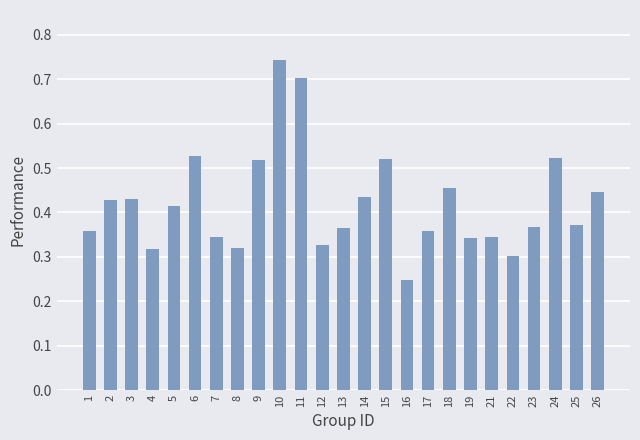

At which category does the chart reach its minimum across all series?

16